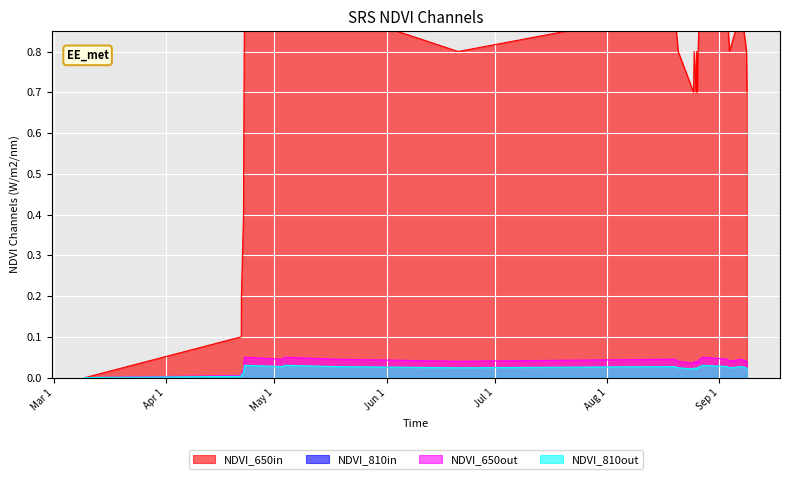

What is the difference between the second highest and minimum values?

0.1